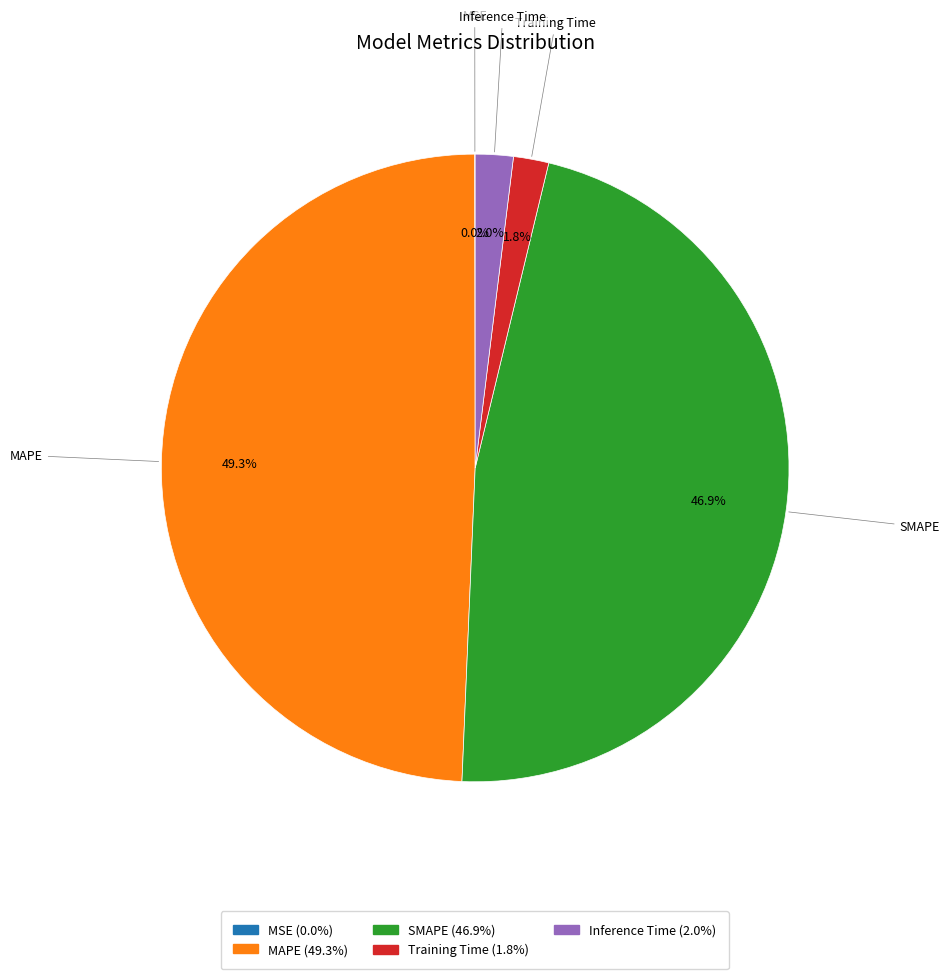

How much of the chart is everything except Inference Time (2.0%)?

98.0%